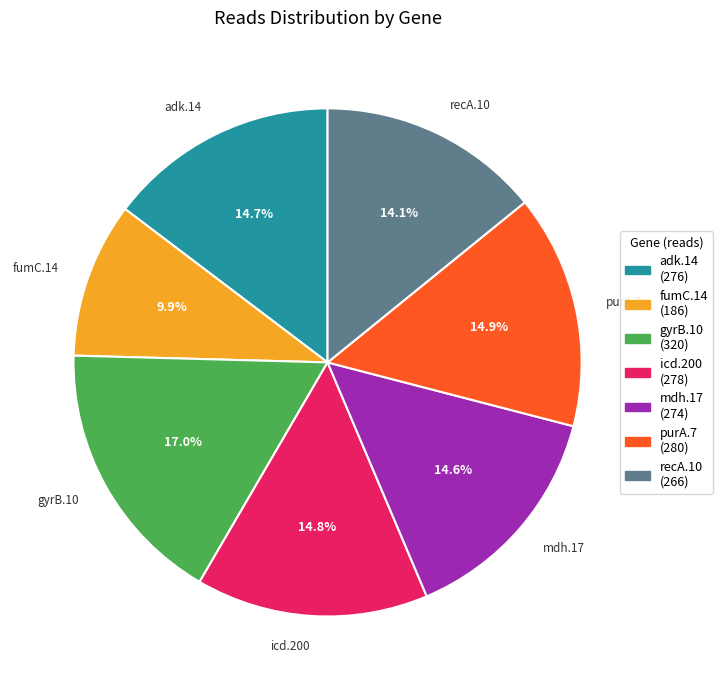

Is there a majority slice in this chart?

No